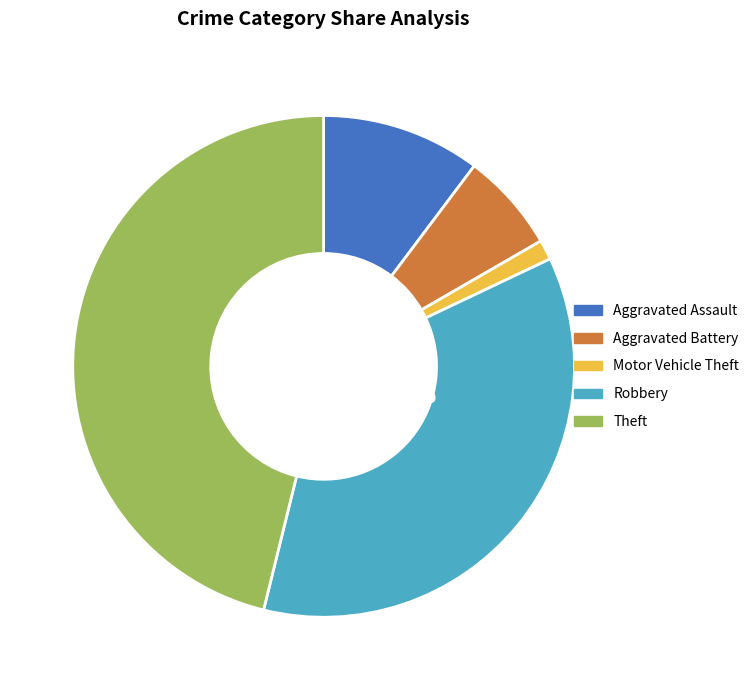

How much of the chart is everything except Aggravated Assault?

89.7%